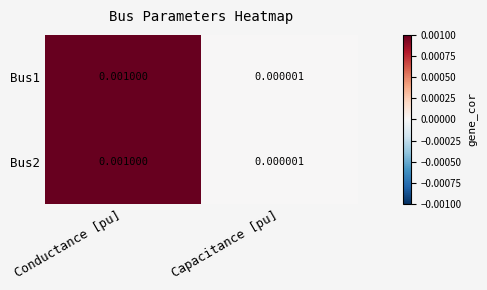

Rank the categories by Bus1 value from lowest to highest.

Capacitance [pu], Conductance [pu]